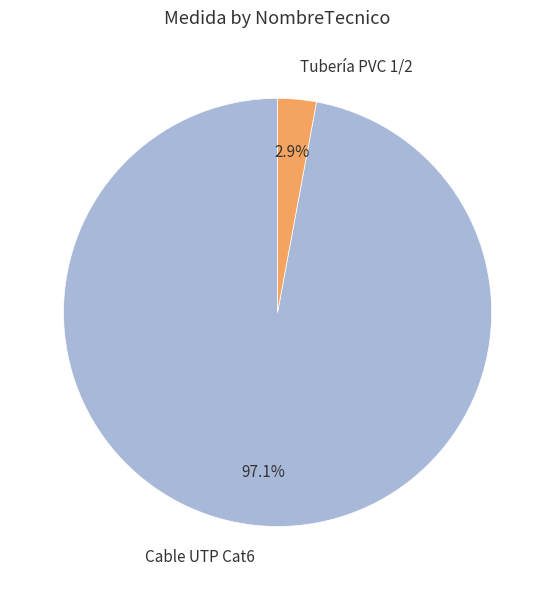

What is the total percentage of Tubería PVC 1/2 and Cable UTP Cat6?

100.0%